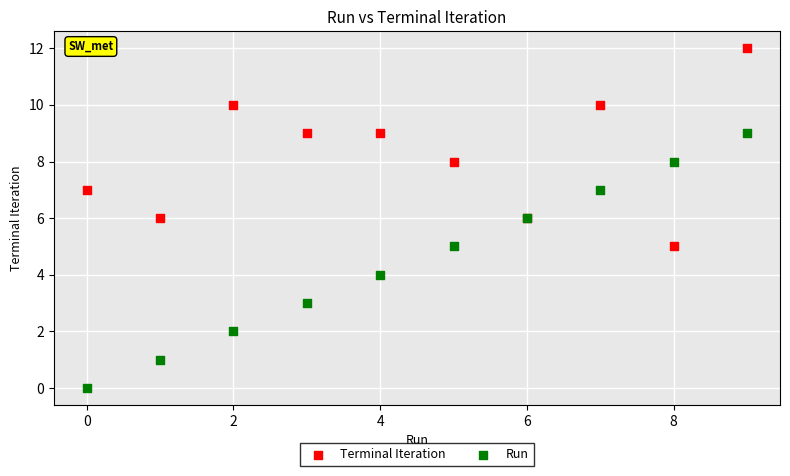

Which series has the largest Y range (max minus min)?

Run